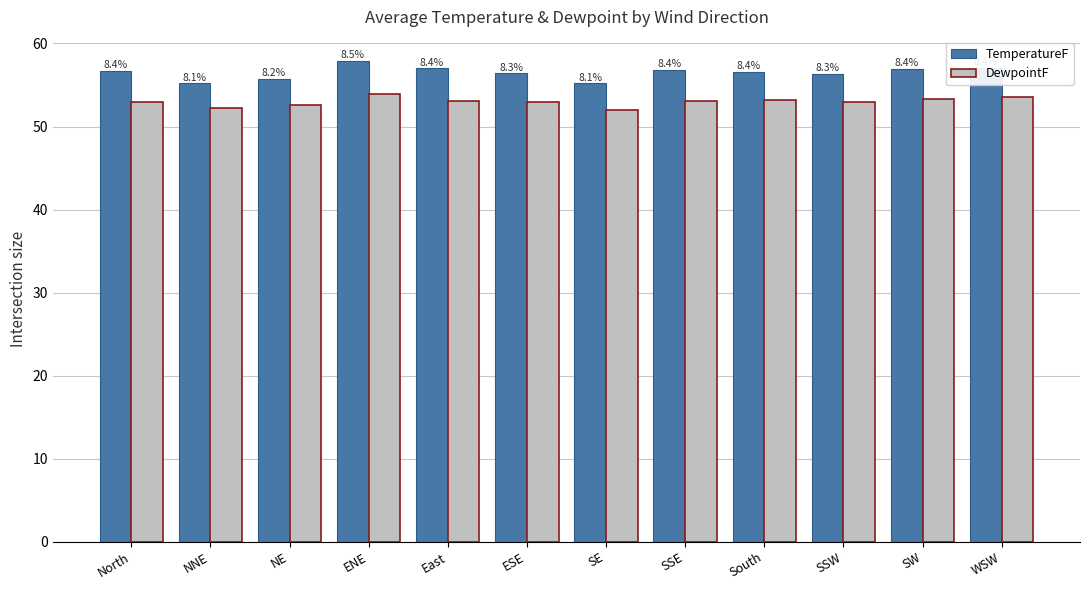

At which category is the sum across all series the highest?

ENE